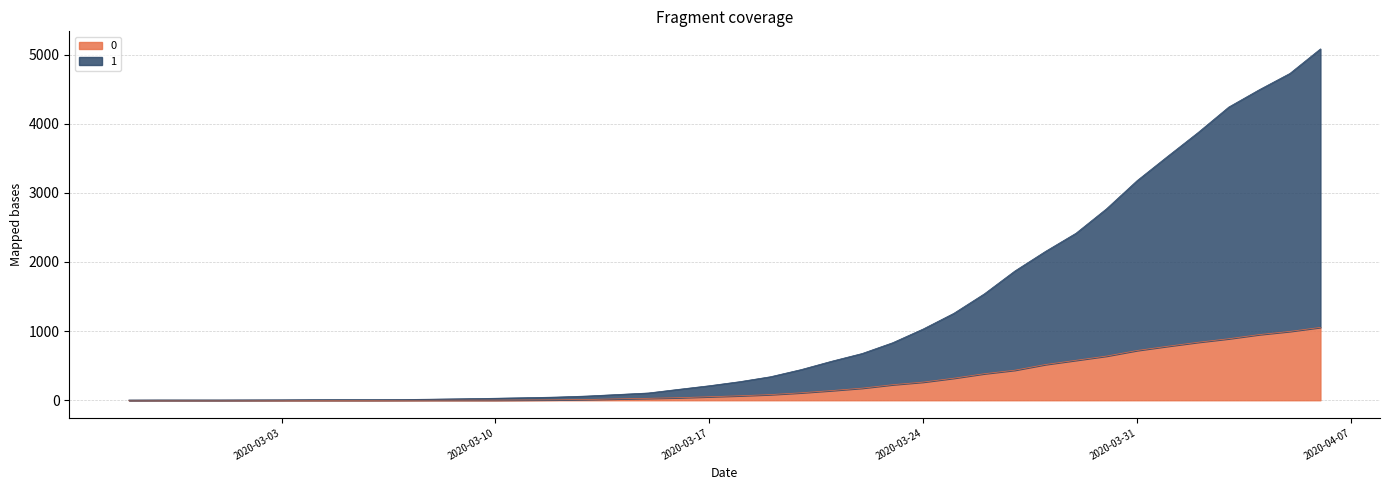

Rank the categories by 0 value from highest to lowest.

2020-04-06, 2020-04-05, 2020-04-04, 2020-04-03, 2020-04-02, 2020-04-01, 2020-03-31, 2020-03-30, 2020-03-29, 2020-03-28, 2020-03-27, 2020-03-26, 2020-03-25, 2020-03-24, 2020-03-23, 2020-03-22, 2020-03-21, 2020-03-20, 2020-03-19, 2020-03-18, 2020-03-17, 2020-03-16, 2020-03-15, 2020-03-14, 2020-03-13, 2020-03-12, 2020-03-11, 2020-03-08, 2020-03-09, 2020-03-10, 2020-03-07, 2020-02-27, 2020-02-28, 2020-02-29, 2020-03-01, 2020-03-02, 2020-03-03, 2020-03-04, 2020-03-05, 2020-03-06